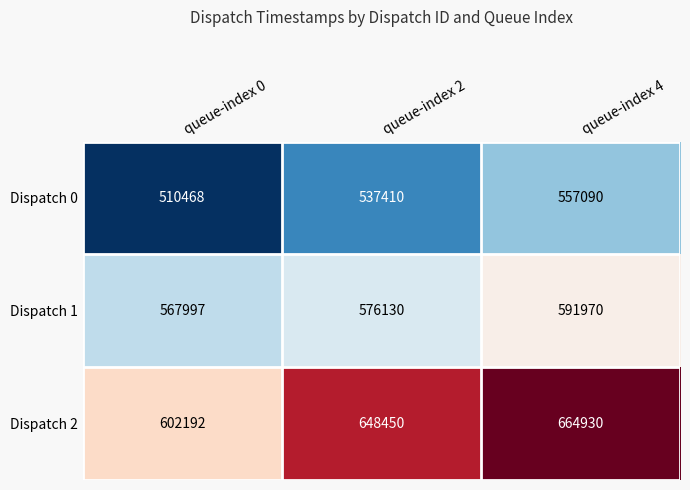

Which category has the lowest value across all series?

queue-index 0